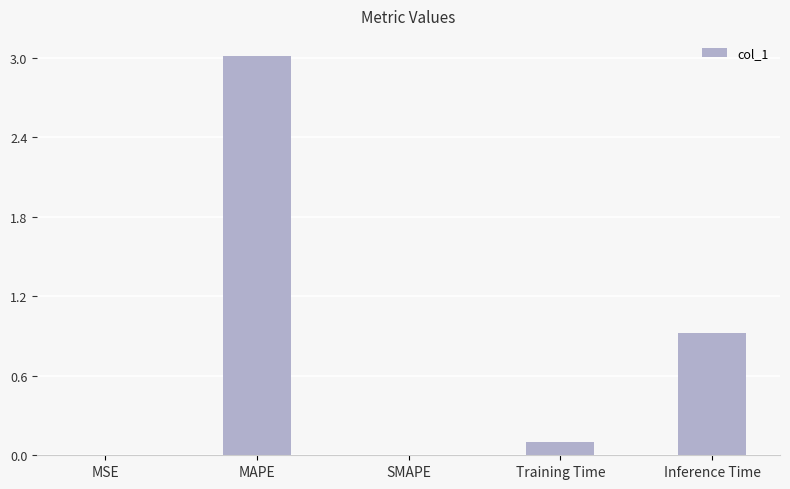

Which label corresponds to the largest value in the chart?

MAPE